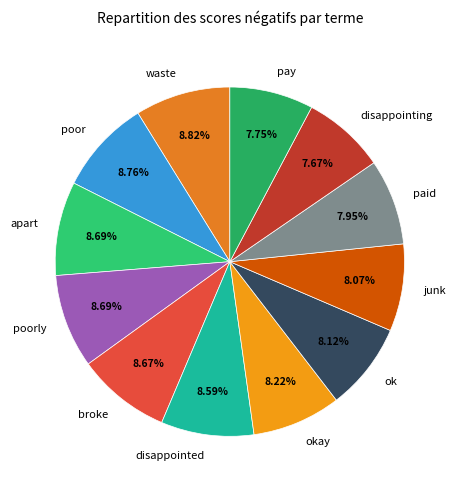

To the nearest percent, what is the combined percentage of apart and junk?

17%